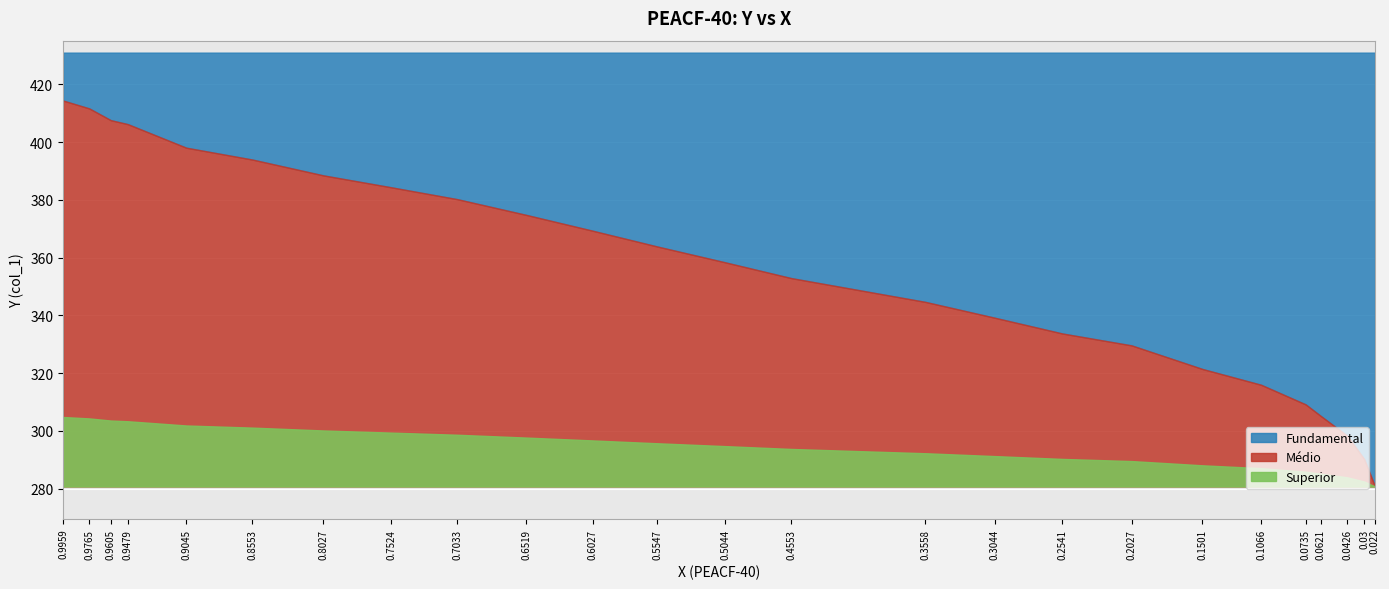

List the labels in order of value, smallest first.

0.022, 0.03, 0.0426, 0.0621, 0.0735, 0.1066, 0.1501, 0.2027, 0.2541, 0.3044, 0.3558, 0.4553, 0.5044, 0.5547, 0.6027, 0.6519, 0.7033, 0.7524, 0.8027, 0.8553, 0.9045, 0.9479, 0.9605, 0.9765, 0.9959